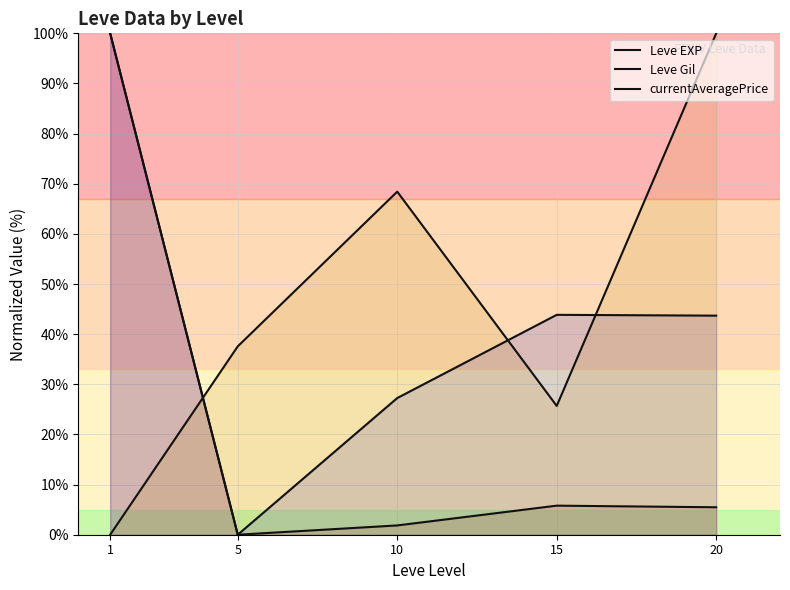

How many lines are shown in the chart?

3